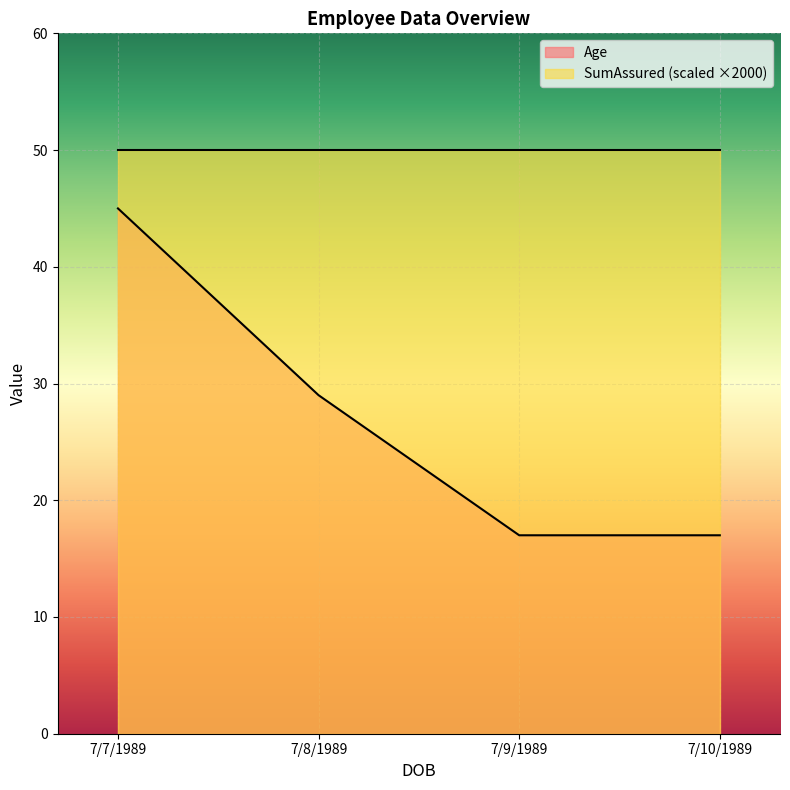

How many lines are shown in the chart?

2